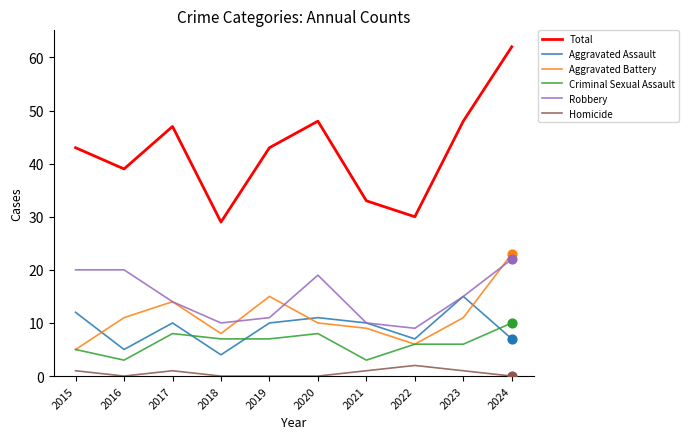

Which series has the largest total across all categories?

Total